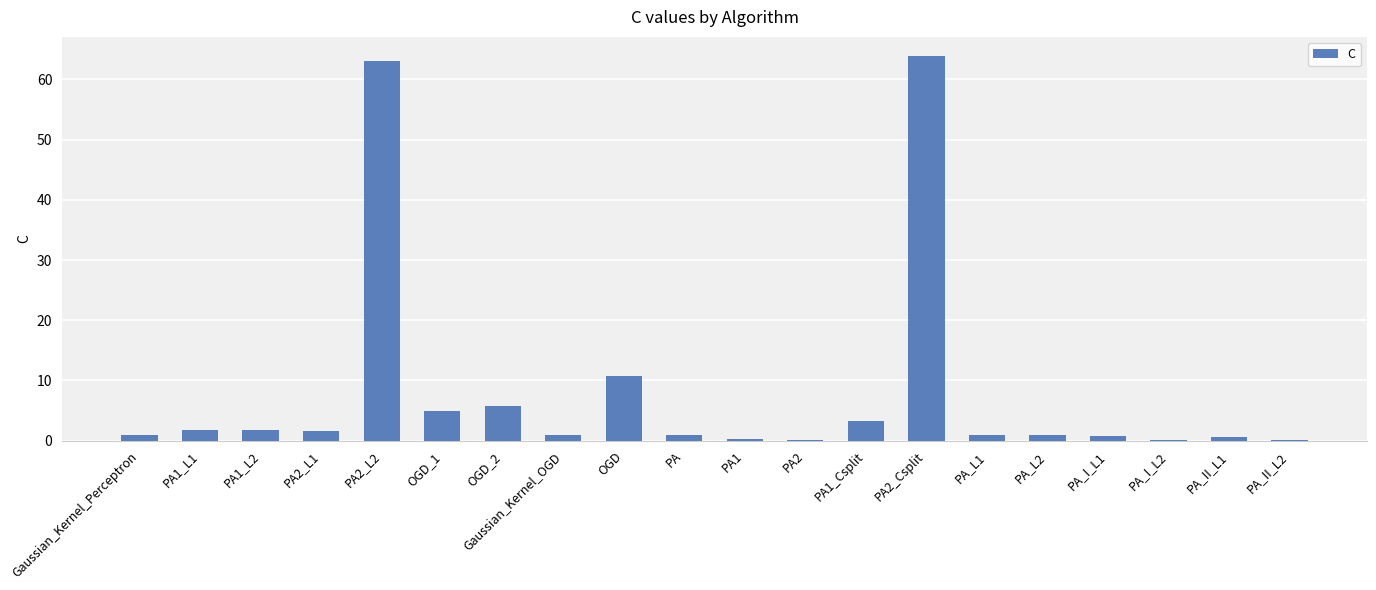

Which has a higher value, OGD or PA_I_L1?

OGD